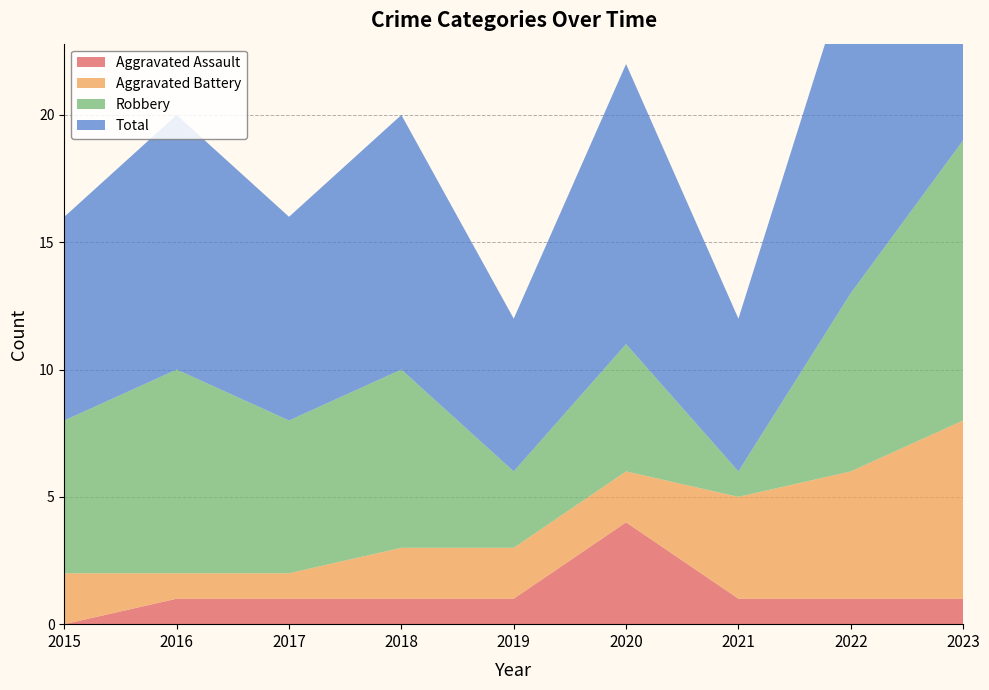

Reading left to right, transcribe all the data shown in this chart.

Aggravated Assault: 0	1	1	1	1	4	1	1	1
Aggravated Battery: 2	1	1	2	2	2	4	5	7
Robbery: 6	8	6	7	3	5	1	7	11
Total: 8	10	8	10	6	11	6	13	19